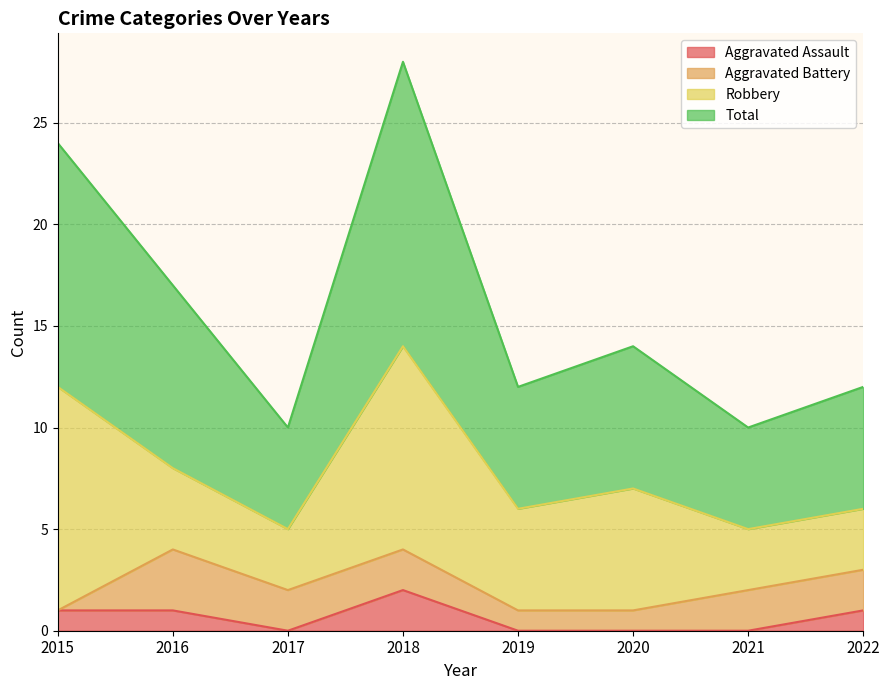

How many lines are shown in the chart?

4